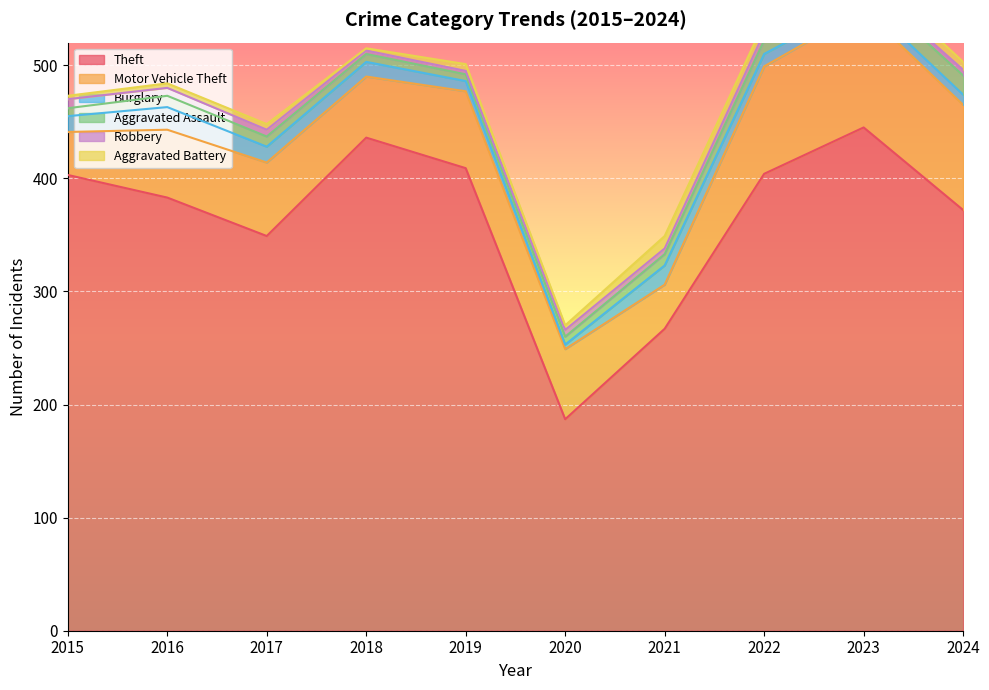

What is the difference between the second highest and minimum values in the Aggravated Assault series?

8